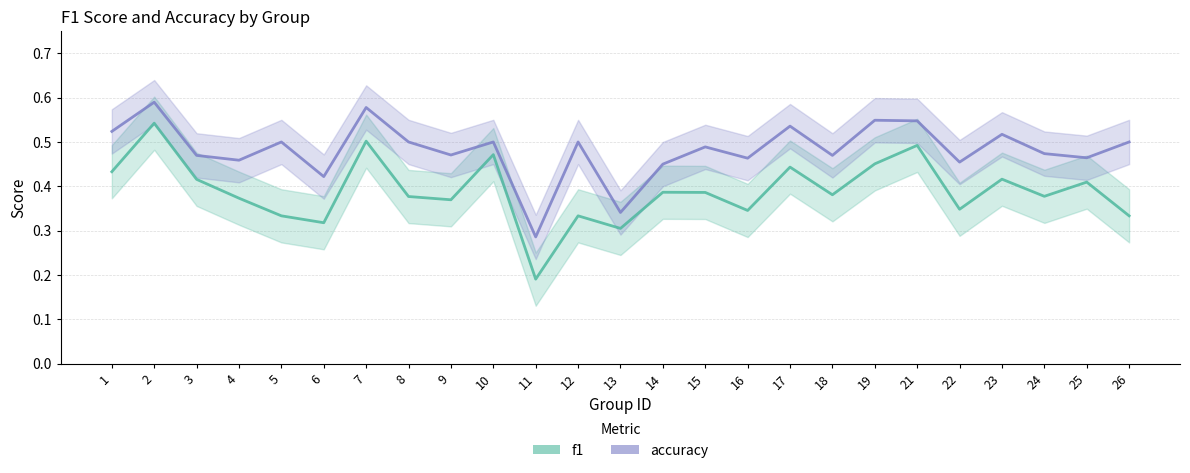

How many interior local peaks does the f1 series have?

9